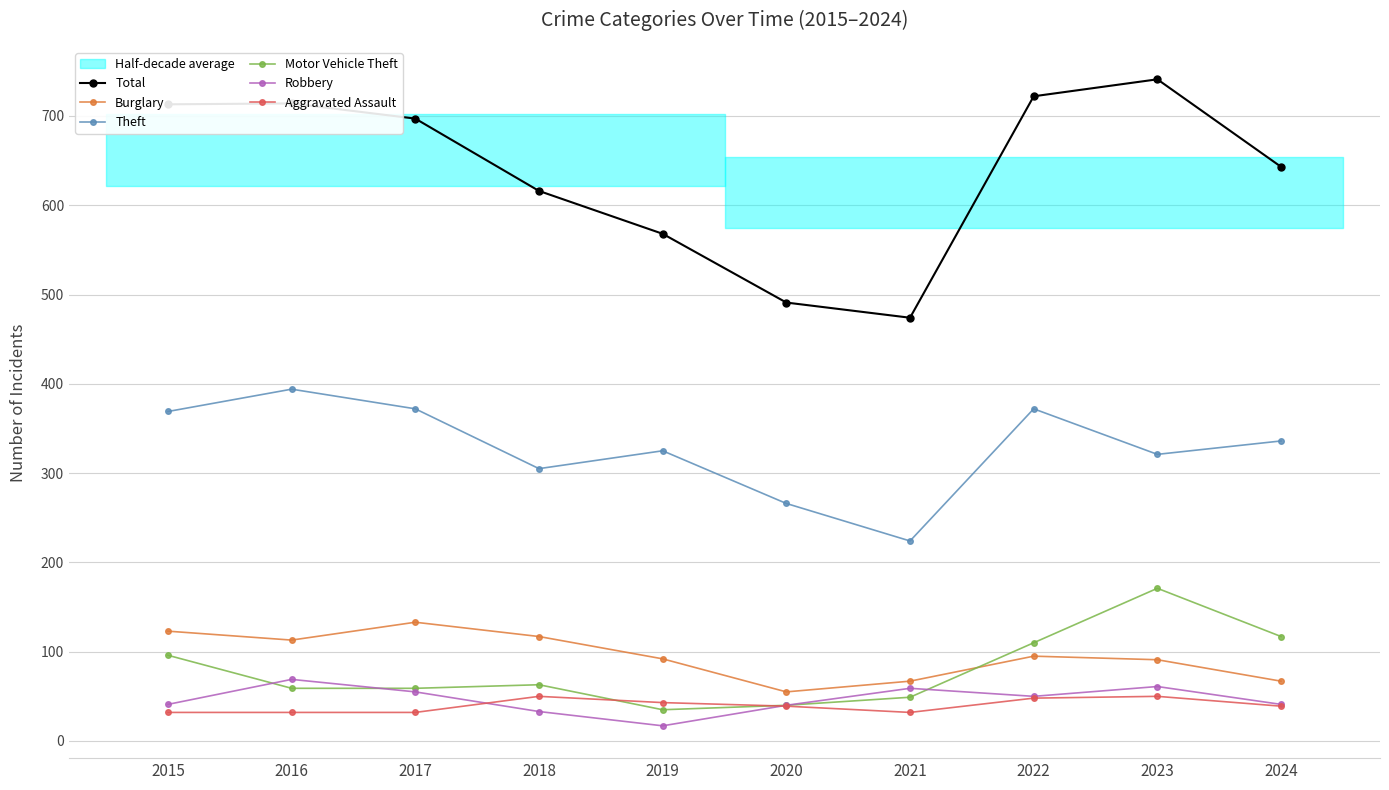

Does the chart have visible grid lines?

Yes